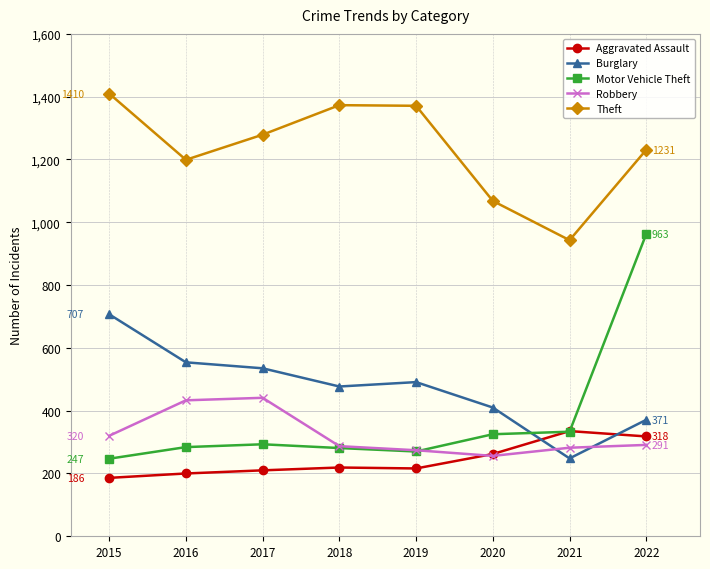

Between which two adjacent categories do Robbery and Burglary first intersect?

2020 and 2021